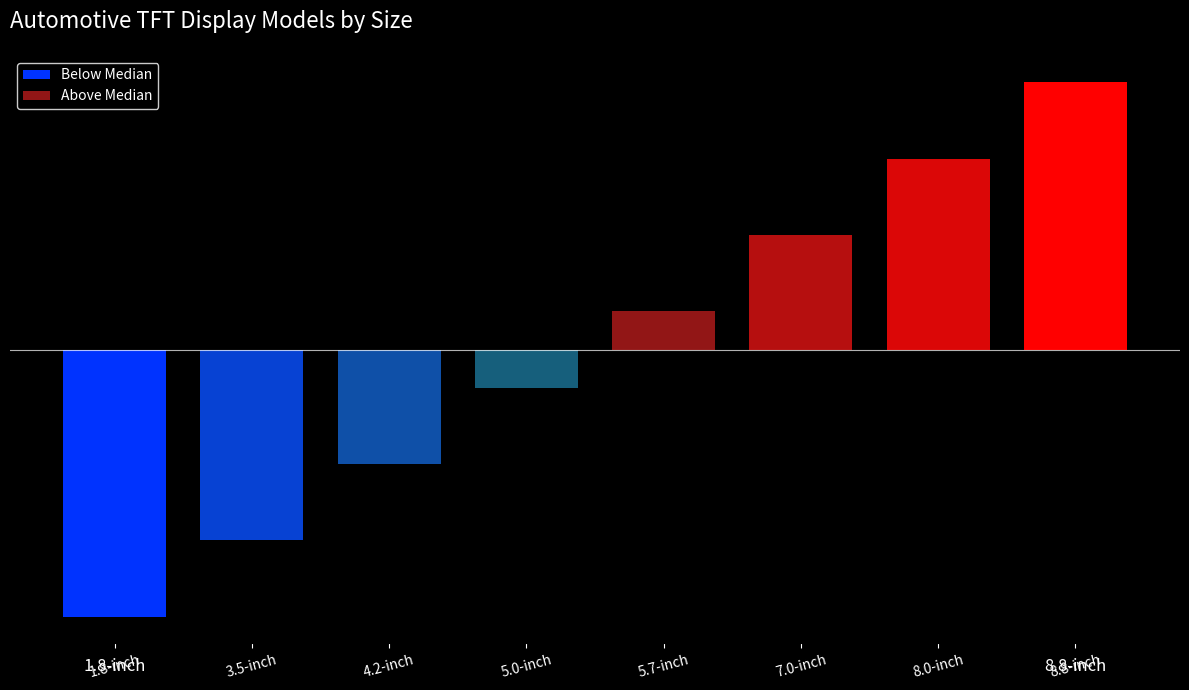

What is the change in value from 3.5-inch to 5.7-inch?

+3